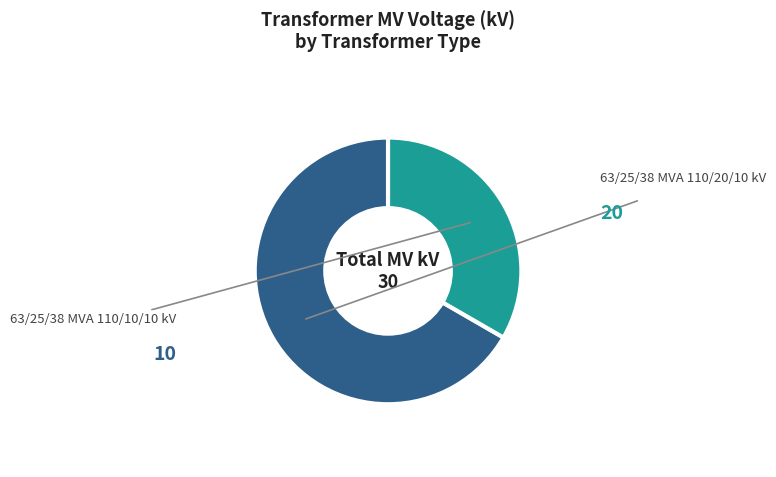

The 63/25/38 MVA 110/20/10 kV slice represents 76% of the pie. True or false?

False